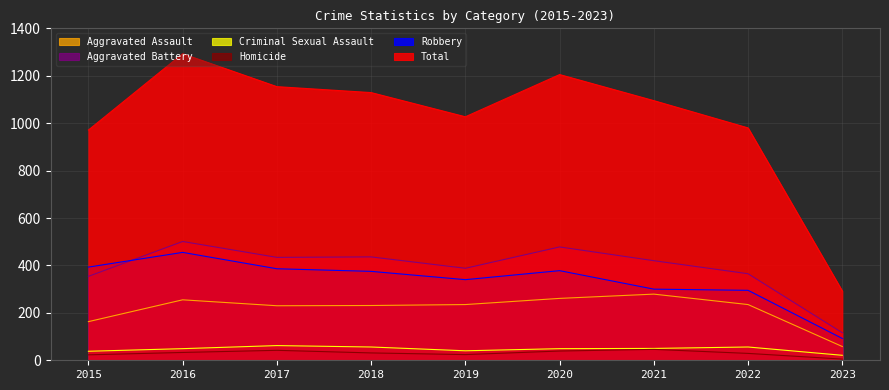

What is the total value across all series at 2023?

584